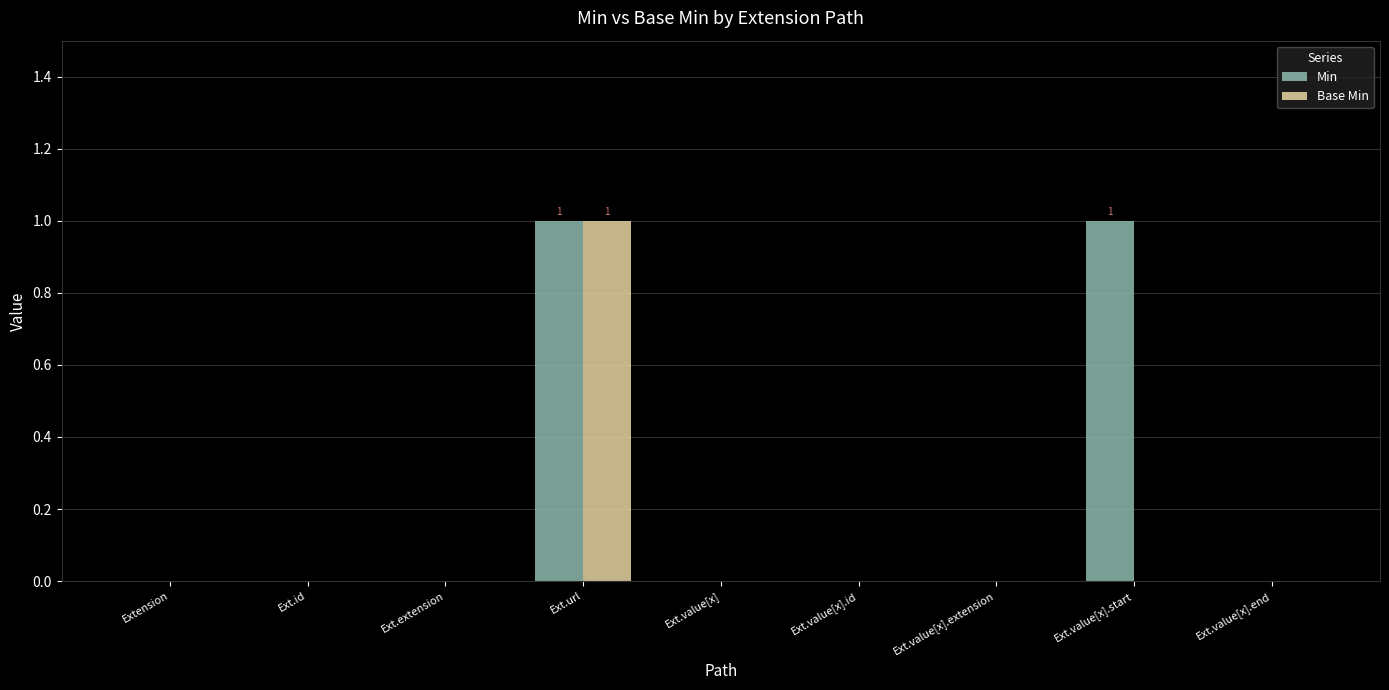

True or false: Min has a value of -1 at Ext.value[x].

False